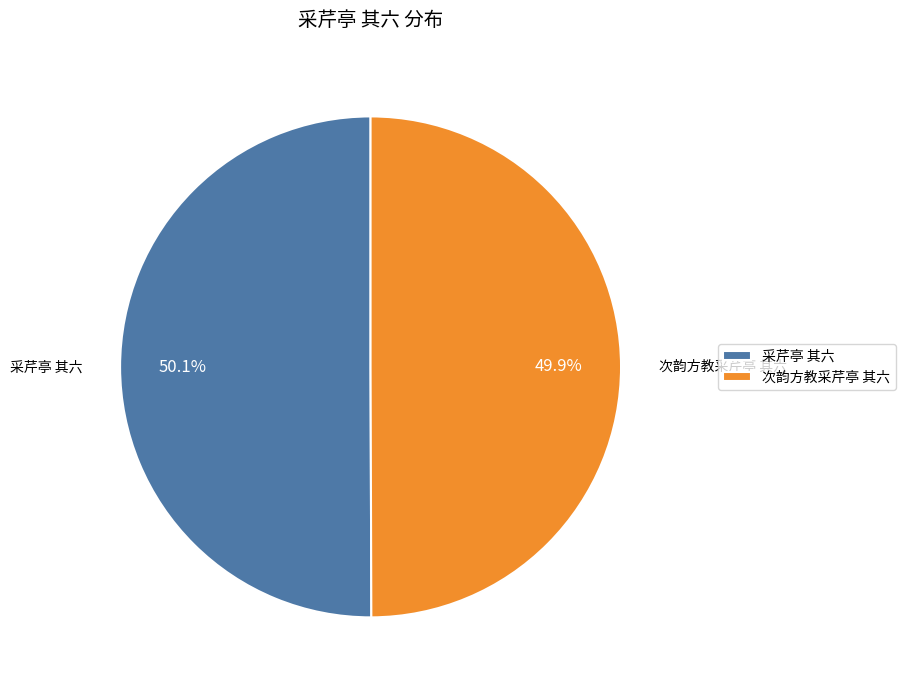

What is the total percentage of 采芹亭 其六 and 次韵方教采芹亭 其六?

100.0%